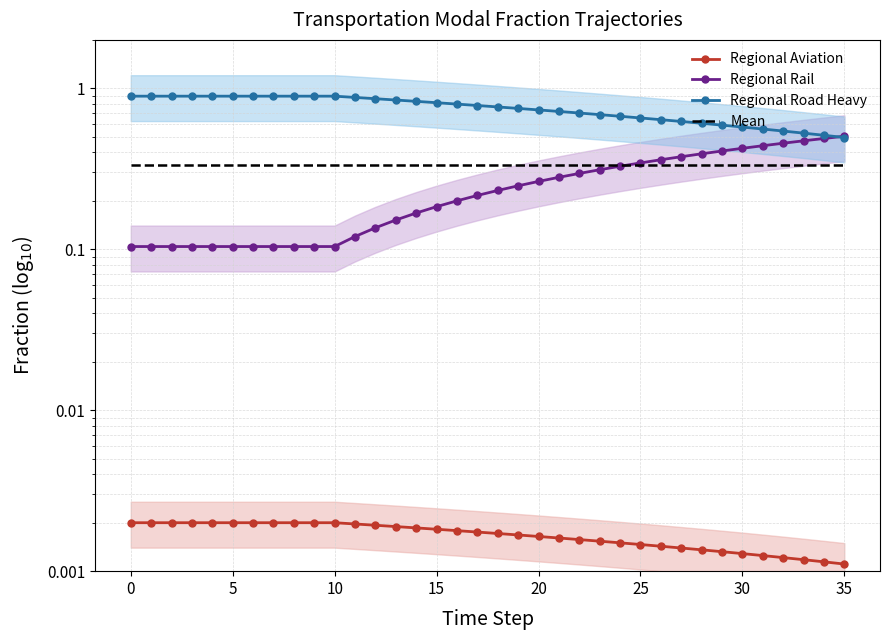

The Regional Rail series shows 0.3 at 16. True or false?

False